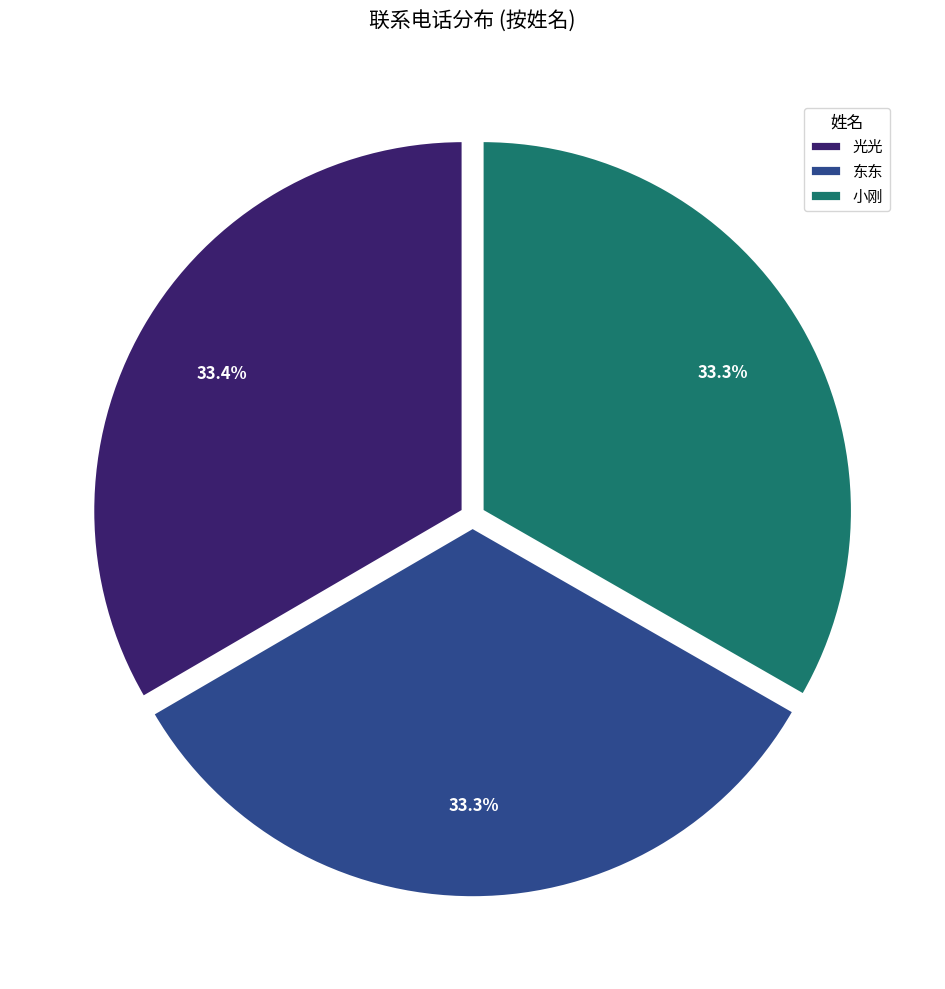

To the nearest percent, what percentage of the pie is 东东?

33%